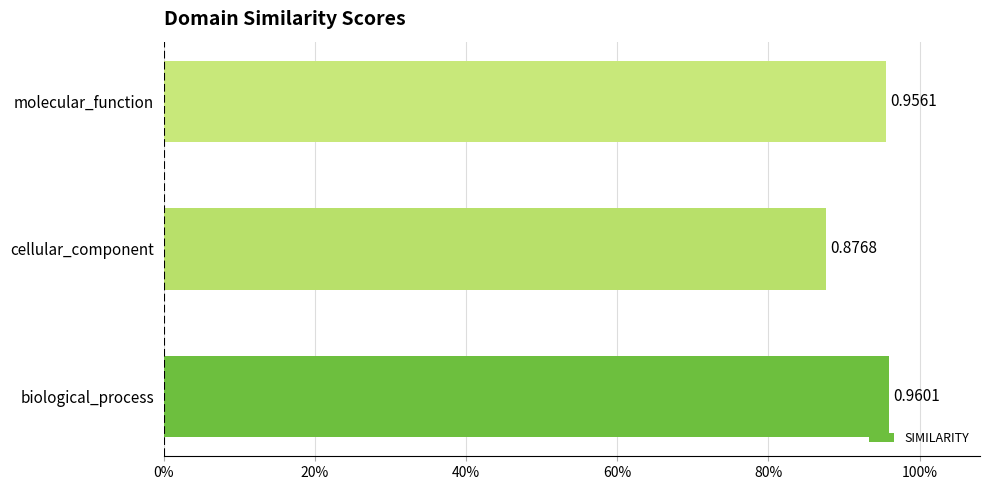

Are the bars horizontal?

Yes